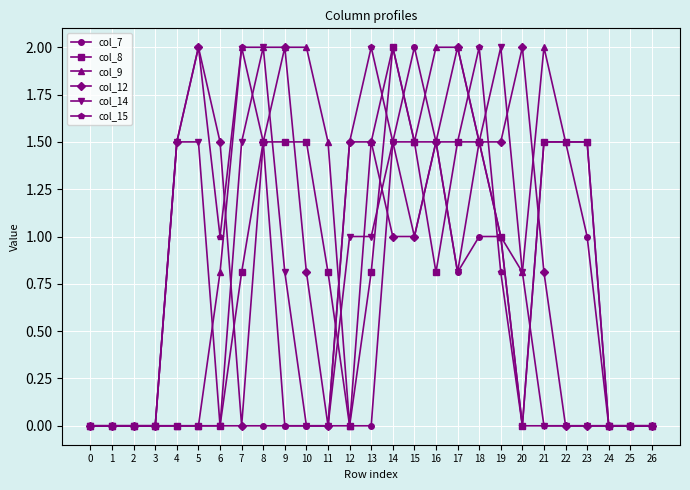

Reading right to left, transcribe all the data shown in this chart.

col_7: 26=0.0	25=0.0	24=0.0	23=1.0	22=1.5	21=1.5	20=0.0	19=1.0	18=1.0	17=0.8	16=1.5	15=2.0	14=1.5	13=0.0	12=0.0	11=0.0	10=0.0	9=0.0	8=0.0	7=0.0	6=0.0	5=0.0	4=0.0	3=0.0	2=0.0	1=0.0	0=0.0
col_8: 26=0.0	25=0.0	24=0.0	23=1.5	22=1.5	21=1.5	20=0.0	19=1.0	18=1.5	17=1.5	16=0.8	15=1.5	14=2.0	13=0.8	12=0.0	11=0.8	10=1.5	9=1.5	8=1.5	7=0.8	6=0.0	5=0.0	4=0.0	3=0.0	2=0.0	1=0.0	0=0.0
col_9: 26=0.0	25=0.0	24=0.0	23=1.5	22=1.5	21=2.0	20=0.8	19=1.0	18=1.5	17=2.0	16=2.0	15=1.5	14=2.0	13=1.5	12=0.0	11=1.5	10=2.0	9=2.0	8=2.0	7=2.0	6=0.8	5=0.0	4=0.0	3=0.0	2=0.0	1=0.0	0=0.0
col_12: 26=0.0	25=0.0	24=0.0	23=0.0	22=0.0	21=0.8	20=2.0	19=1.5	18=1.5	17=2.0	16=1.5	15=1.0	14=1.0	13=1.5	12=1.5	11=0.0	10=0.8	9=2.0	8=1.5	7=0.0	6=1.5	5=2.0	4=1.5	3=0.0	2=0.0	1=0.0	0=0.0
col_14: 26=0.0	25=0.0	24=0.0	23=0.0	22=0.0	21=0.0	20=0.8	19=2.0	18=1.5	17=0.8	16=1.5	15=1.5	14=1.5	13=1.0	12=1.0	11=0.0	10=0.0	9=0.8	8=2.0	7=1.5	6=0.0	5=1.5	4=1.5	3=0.0	2=0.0	1=0.0	0=0.0
col_15: 26=0.0	25=0.0	24=0.0	23=0.0	22=0.0	21=0.0	20=0.0	19=0.8	18=2.0	17=1.5	16=1.5	15=1.0	14=1.5	13=2.0	12=1.5	11=0.0	10=0.0	9=0.0	8=1.5	7=2.0	6=1.0	5=2.0	4=1.5	3=0.0	2=0.0	1=0.0	0=0.0